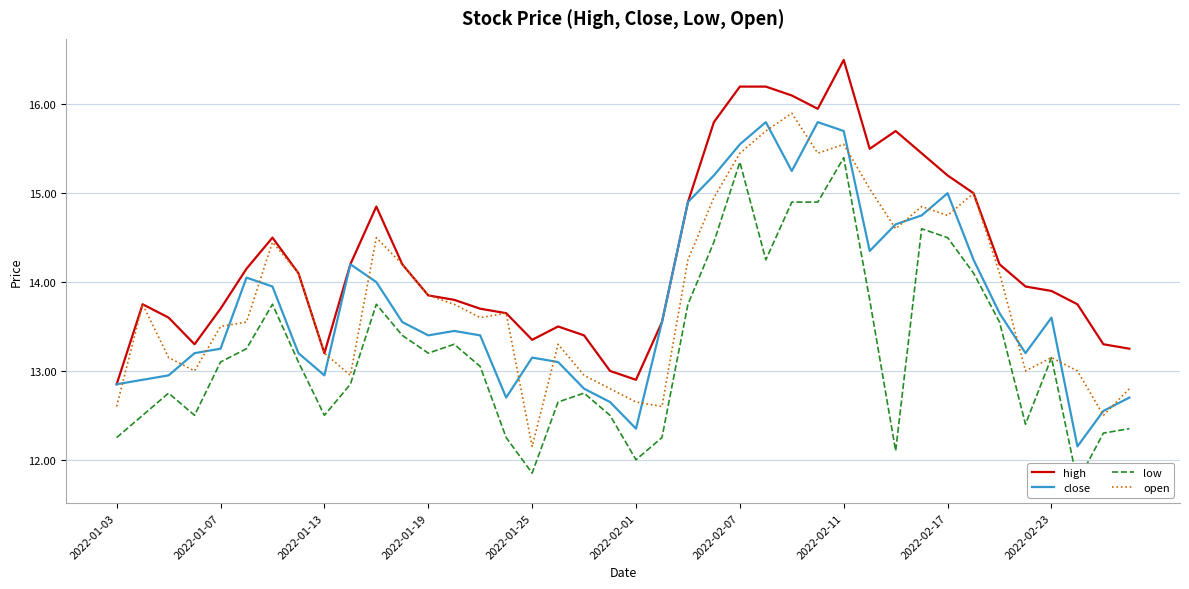

At which label does high reach its peak?

2022-02-11